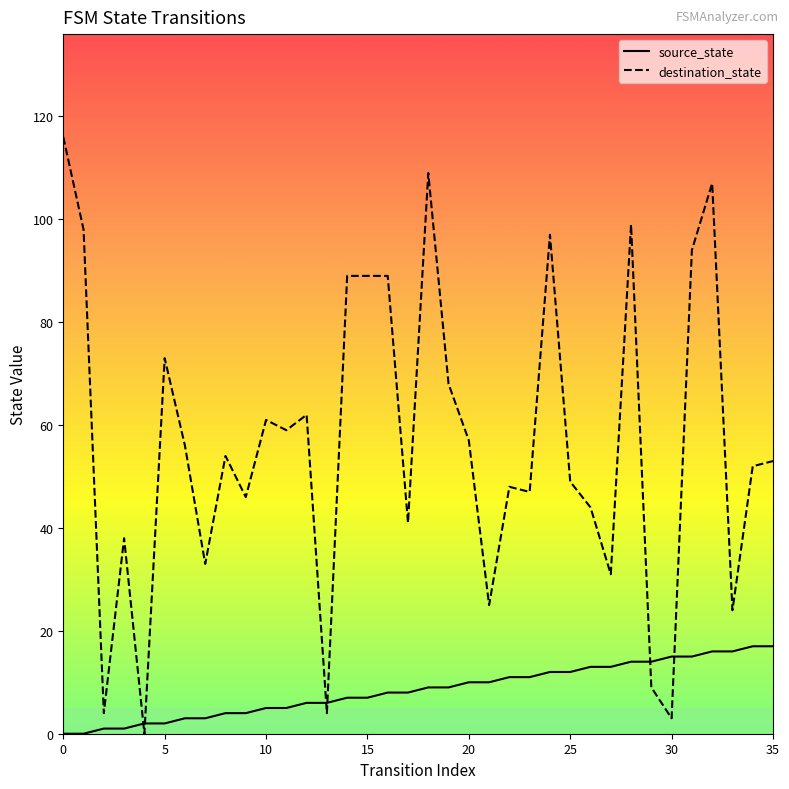

What are all the series names shown in the legend?

source_state, destination_state